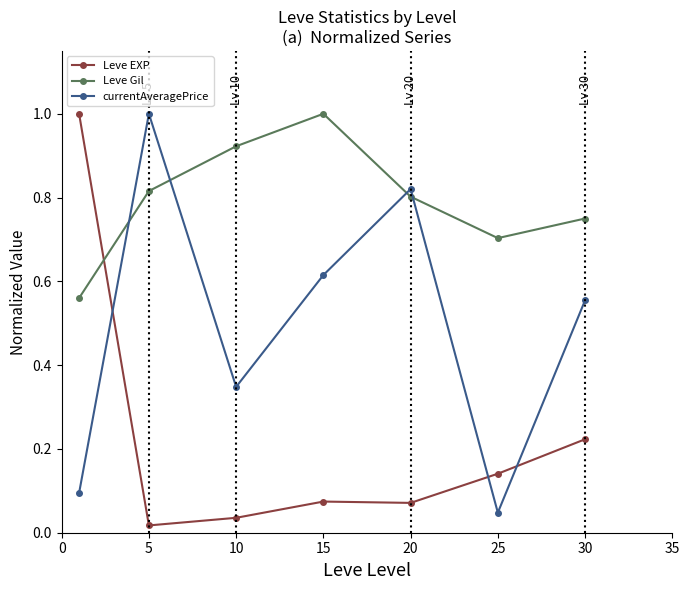

What is the sum of all Leve EXP values?

1.6